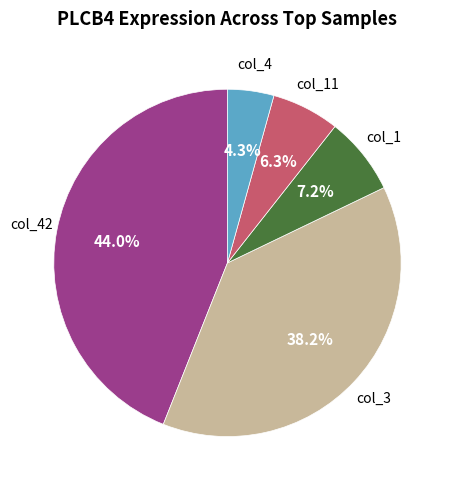

Is there a majority slice in this chart?

No